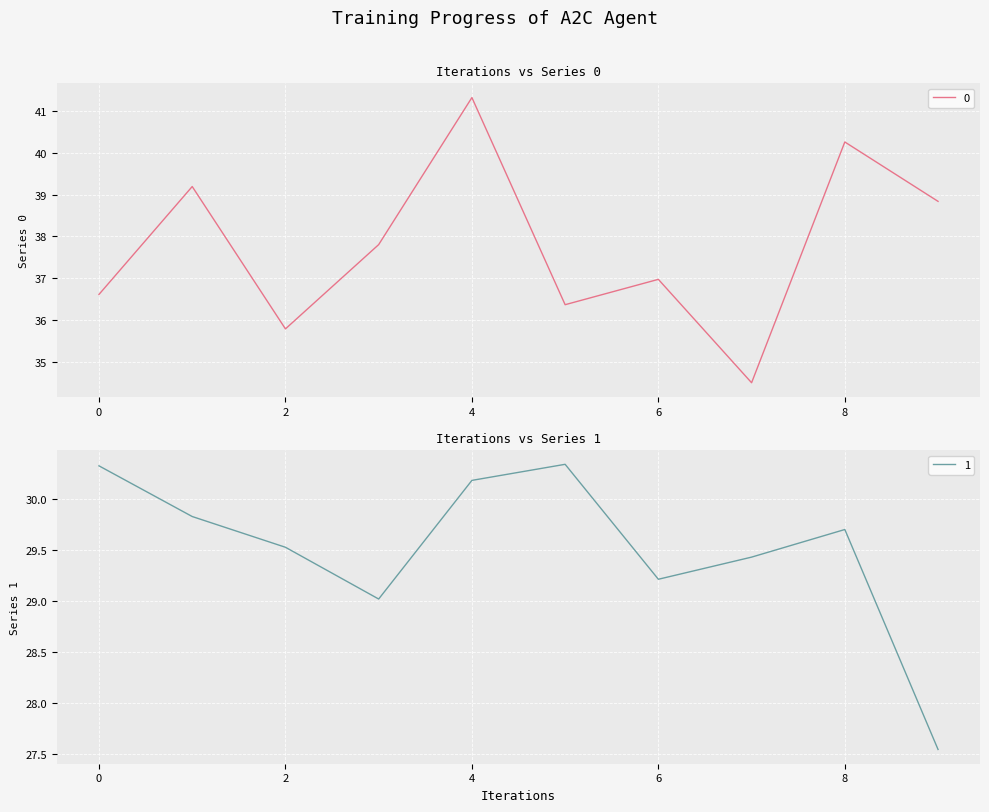

List the labels in order of 1 value, largest first.

5, 0, 4, 1, 8, 2, 7, 6, 3, 9